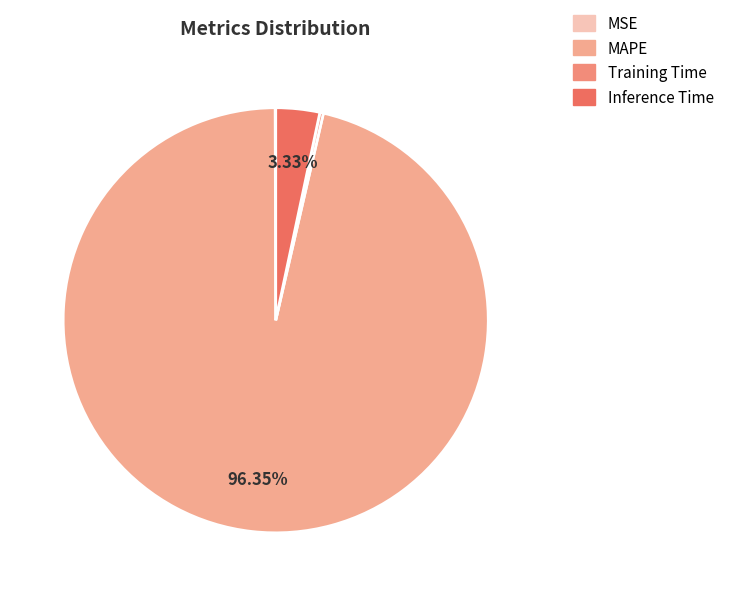

To the nearest percent, what portion does MAPE represent?

96%